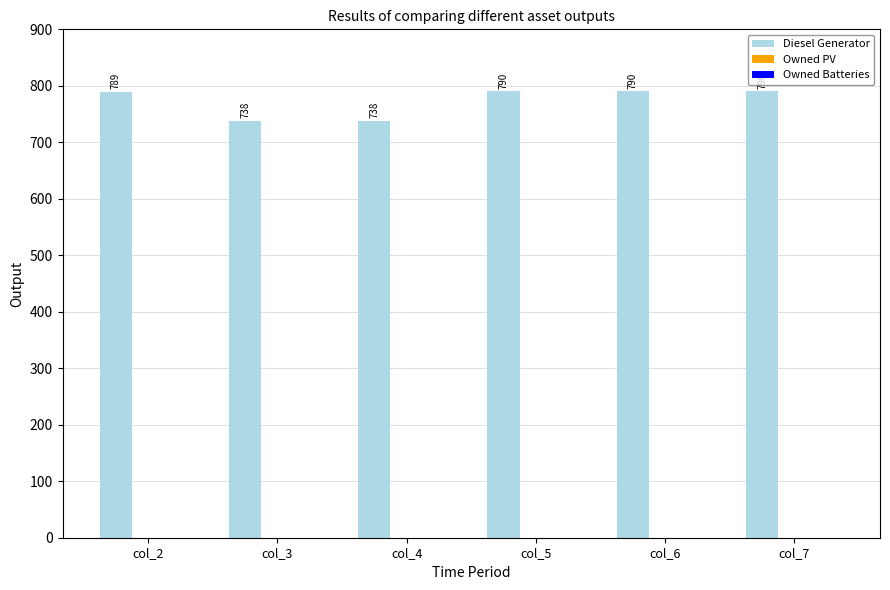

Approximately how many times larger is the value at col_3 compared to col_4?

1.0